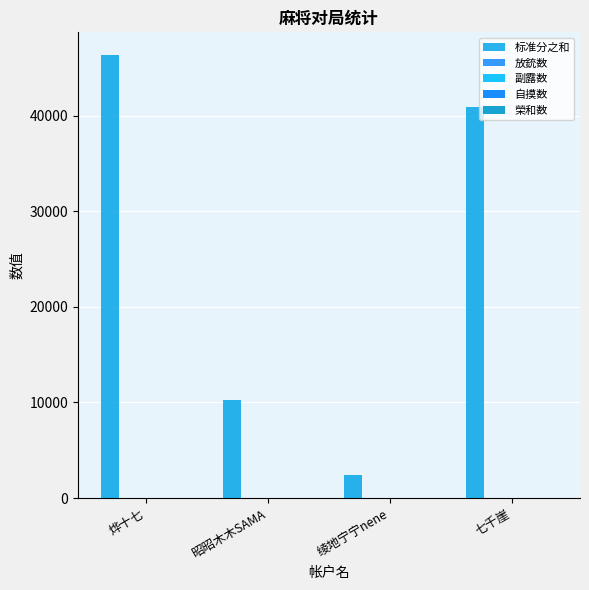

How many data points does each series have?

4